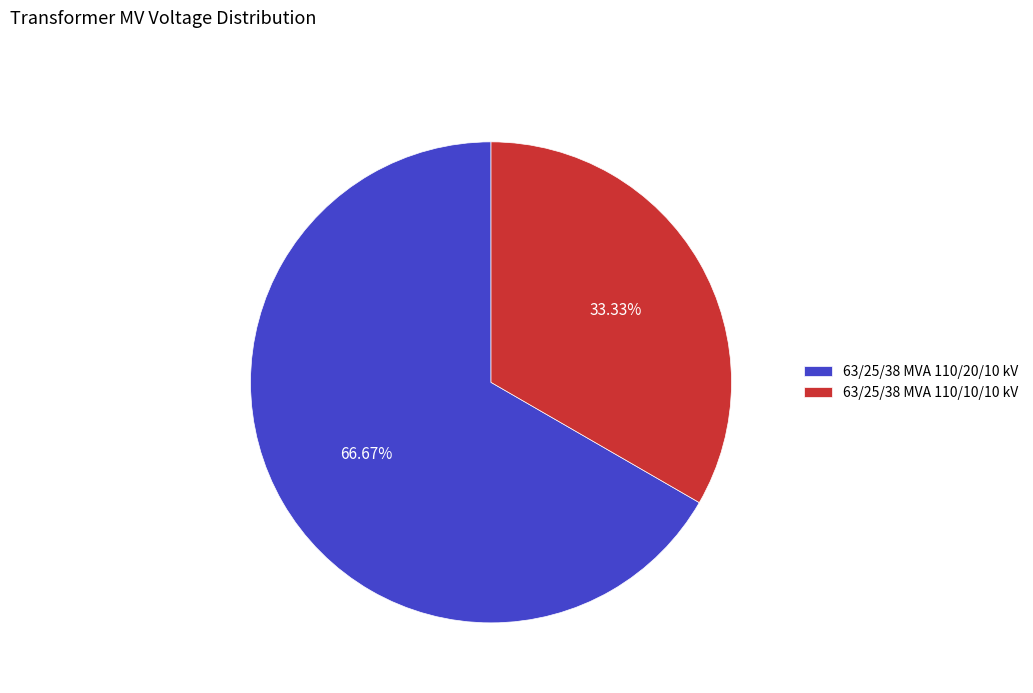

How many segments does this pie chart have?

2